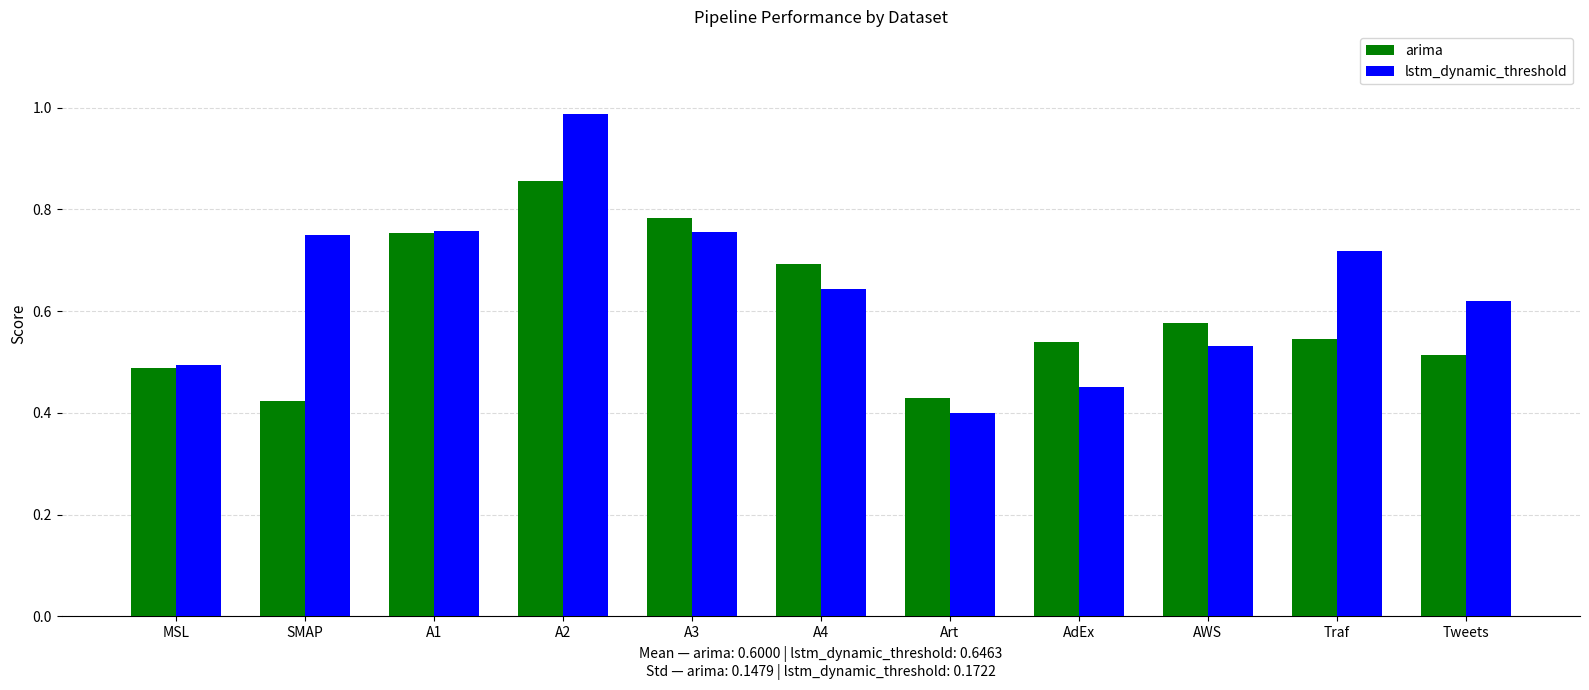

What is the total value across all series at A4?

1.3